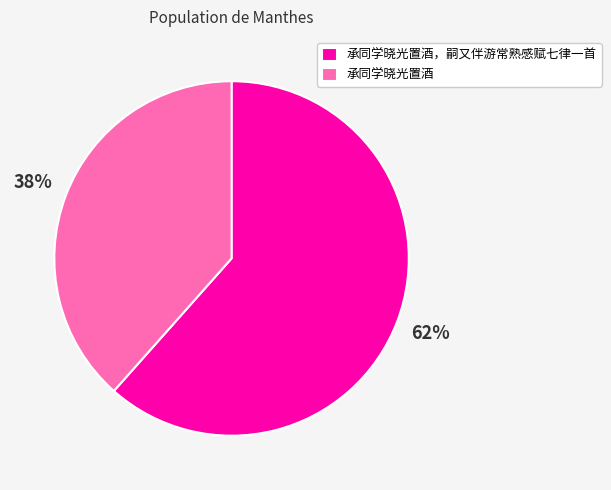

Rank the categories by value from lowest to highest.

承同学晓光置酒, 承同学晓光置酒，嗣又伴游常熟感赋七律一首